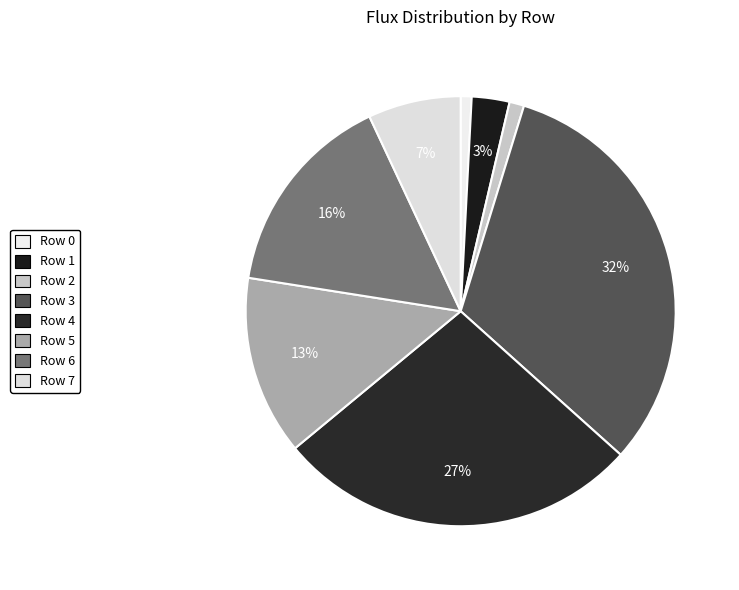

What is the ratio of the value at Row 3 to the value at Row 0?

38.8